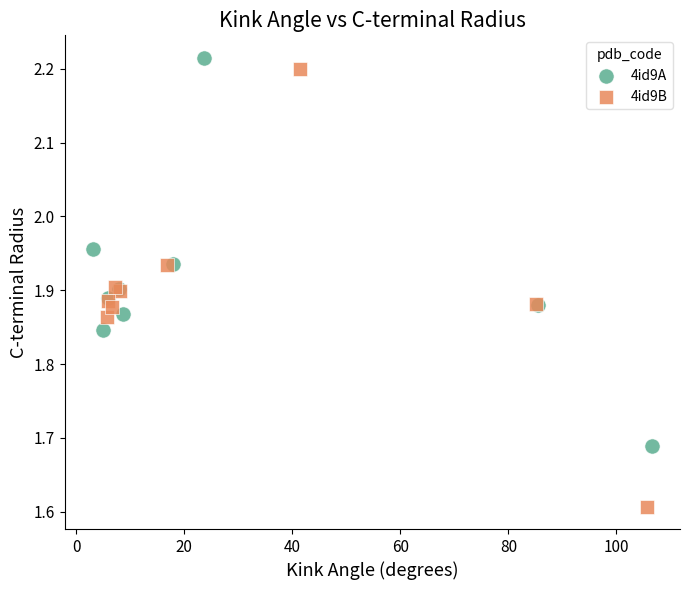

Which series contains the lowest Y value?

4id9B